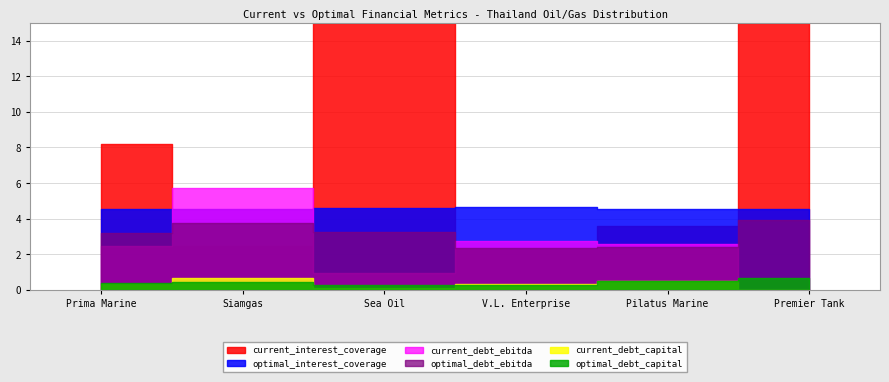

At which category is the sum across all series the highest?

Premier Tank